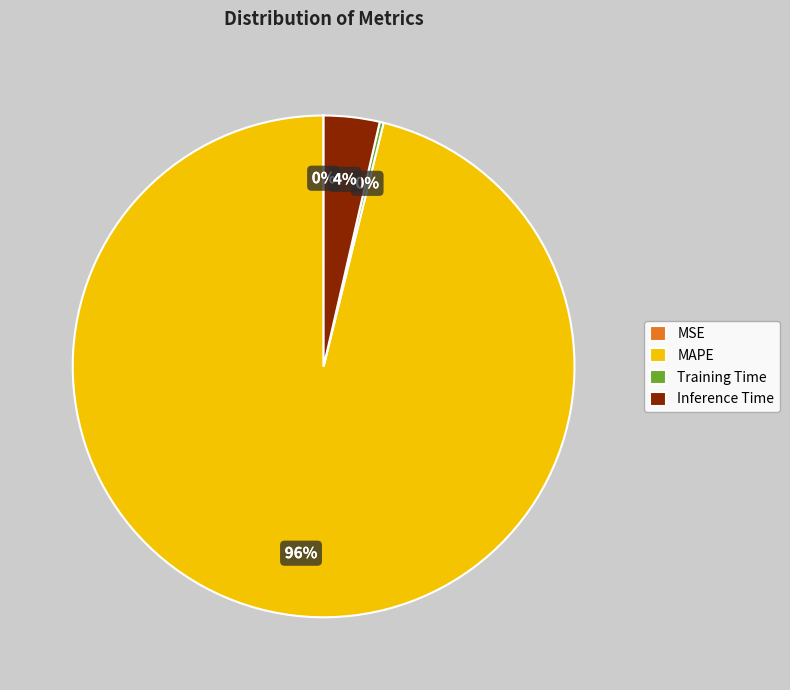

To the nearest percent, what is the difference between the largest and smallest slice percentages?

96%